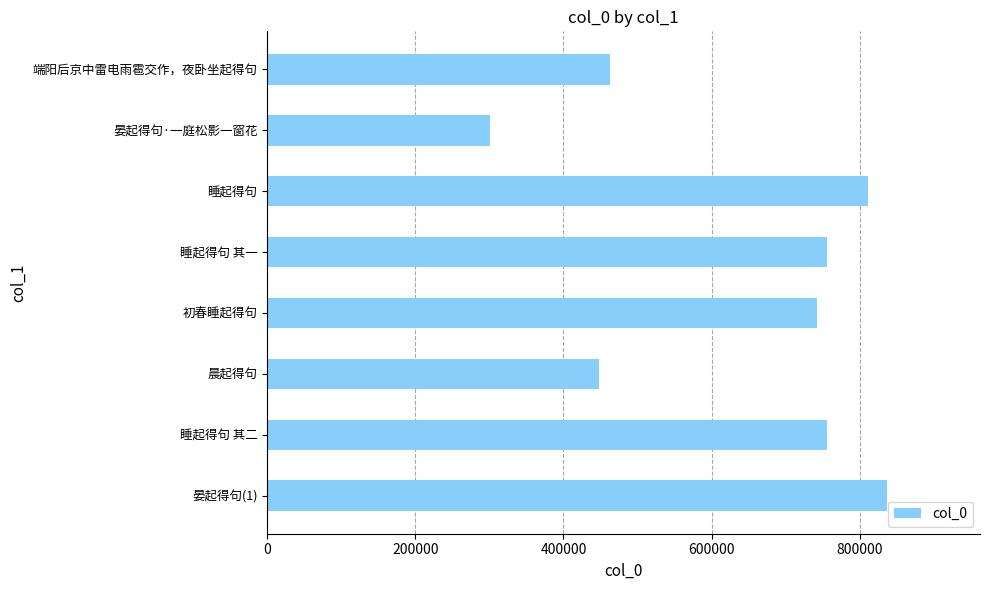

What is the change in value from 晏起得句(1) to 睡起得句 其二?

-81182